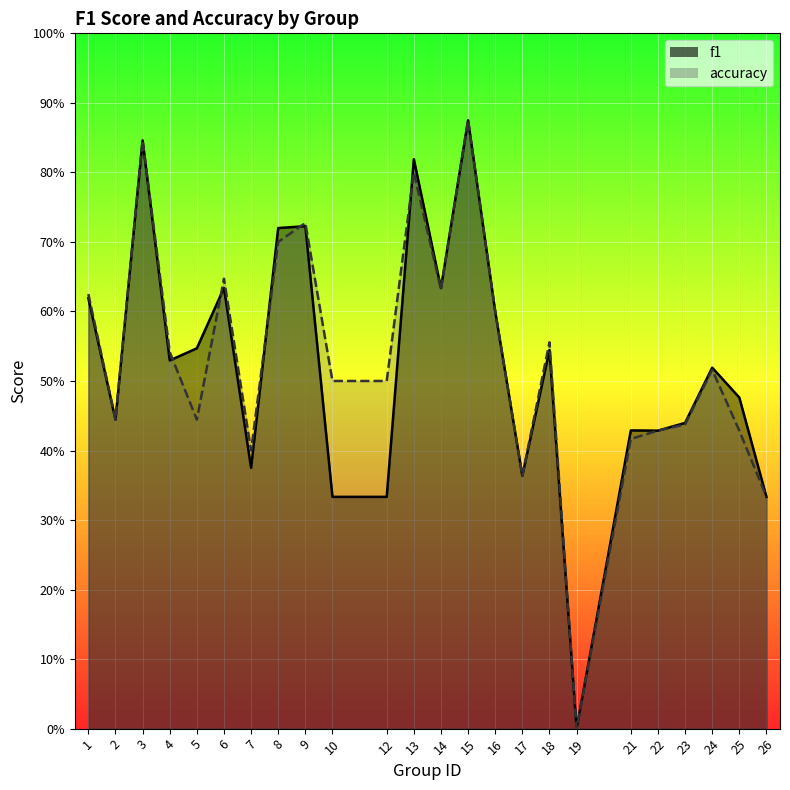

At which category is the sum across all series the highest?

15